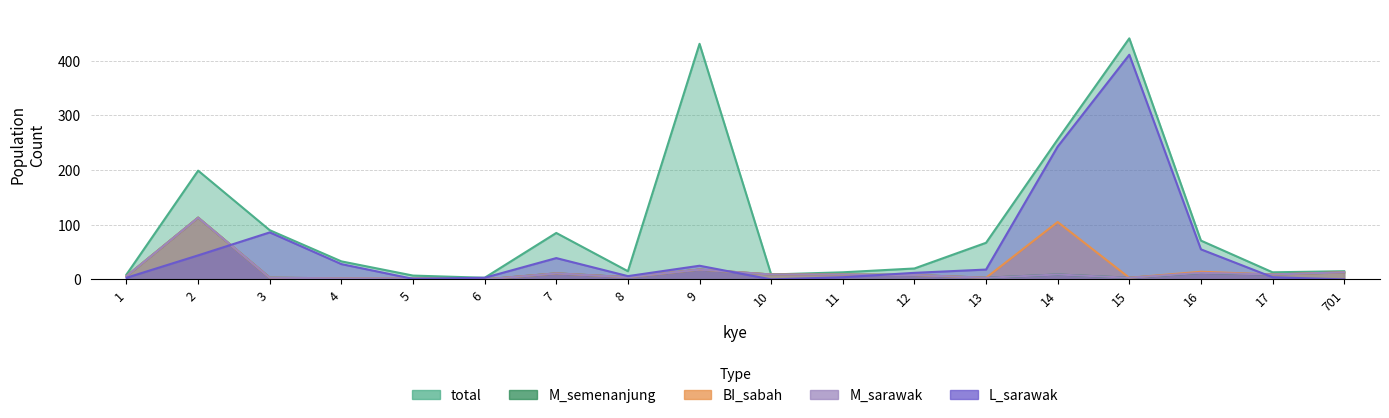

The BI_sabah series shows 6 at 1. True or false?

True